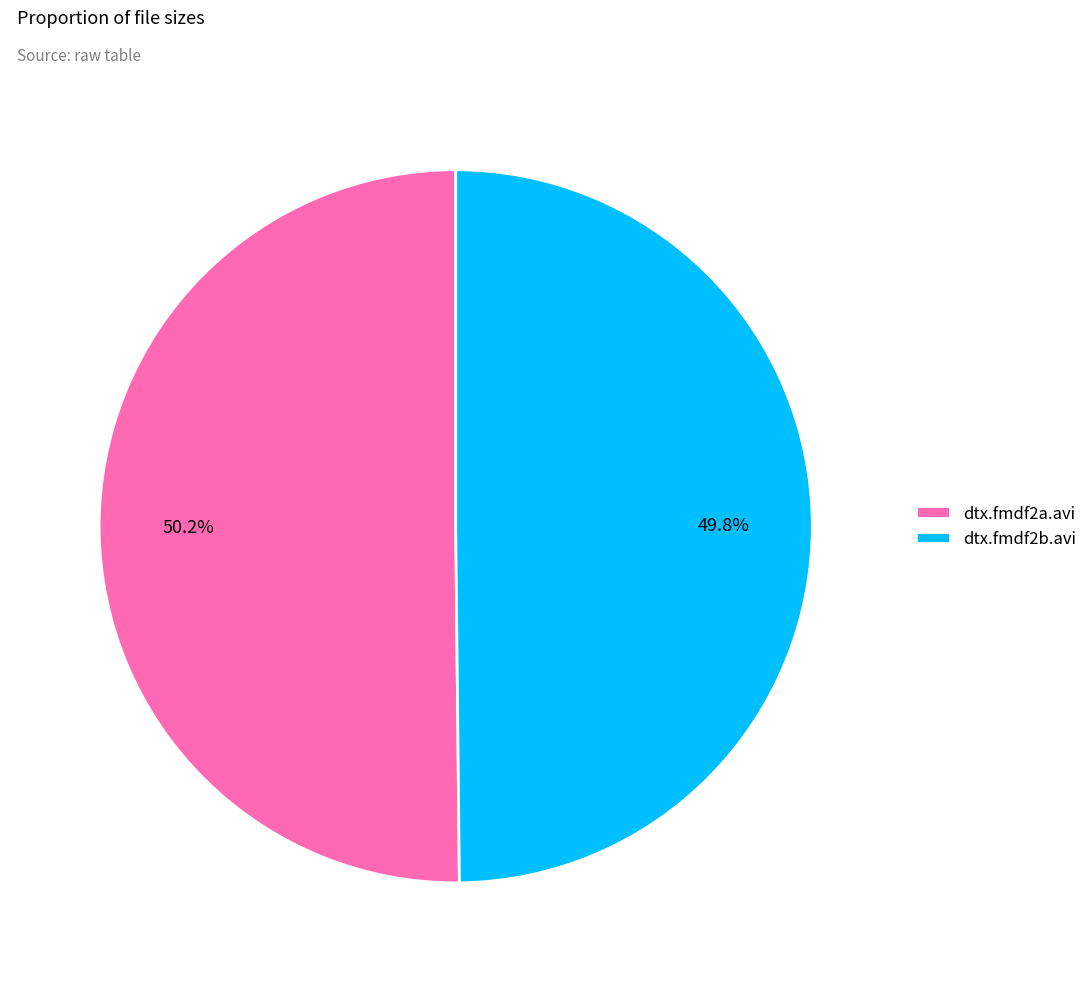

How many slices are in this pie chart?

2